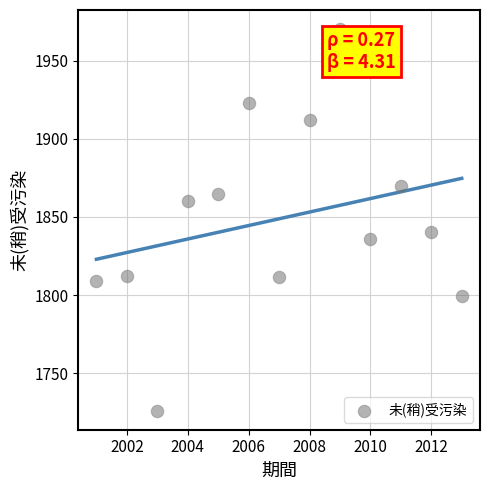

What Y value in the scatter plot is closest to 1848?

1840.1